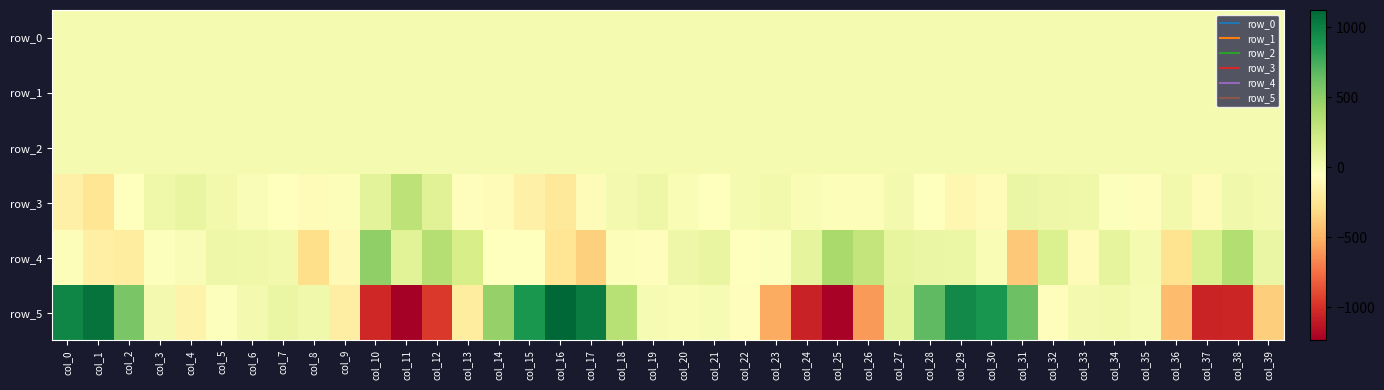

Which series has the largest total across all categories?

row_4